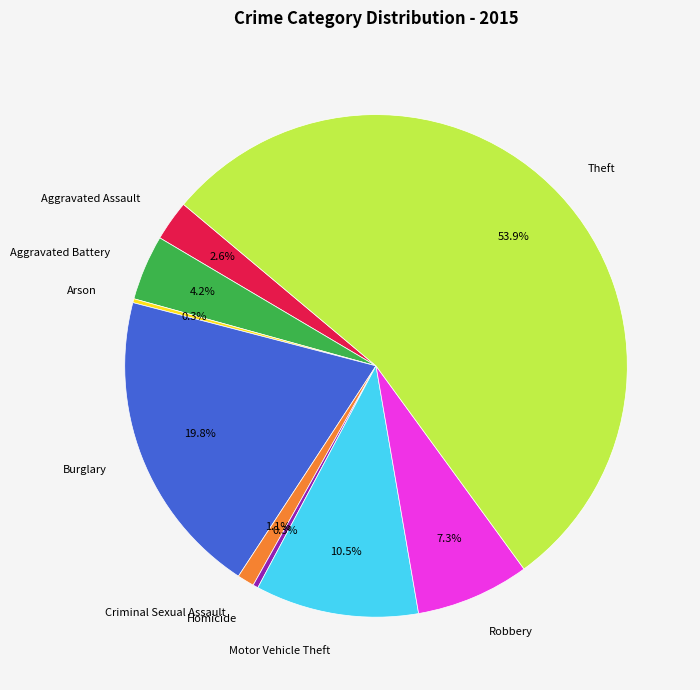

What is the majority slice?

Theft